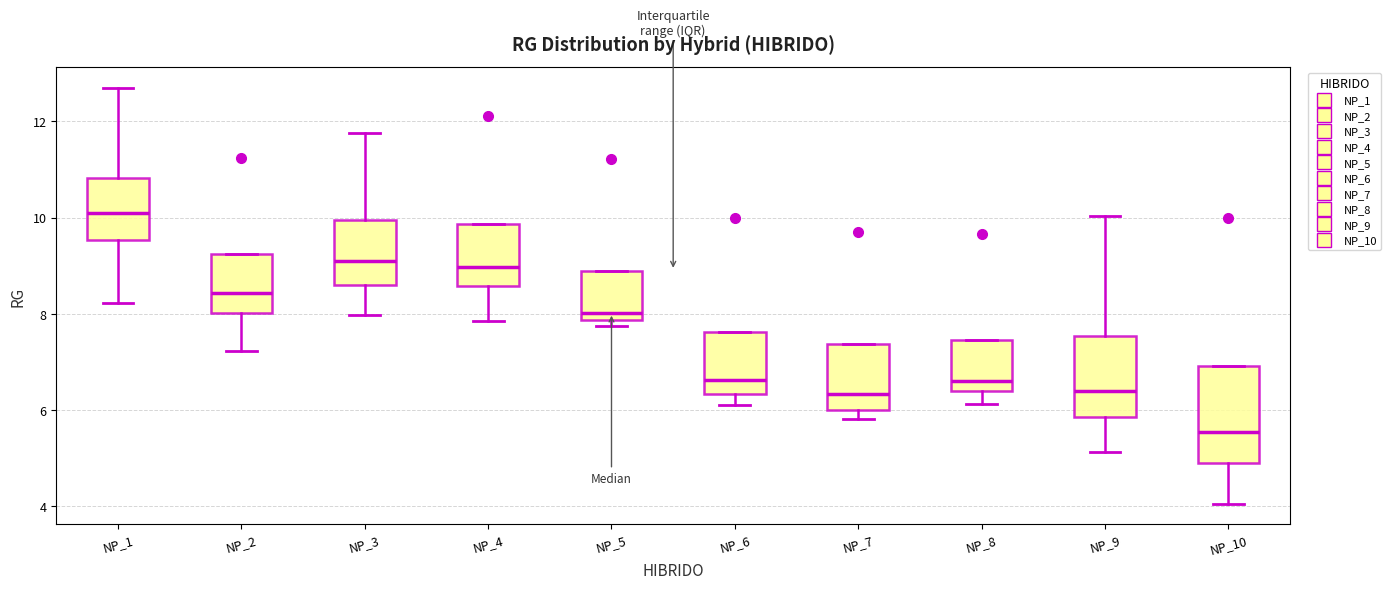

Which box's median line is the highest?

NP_1